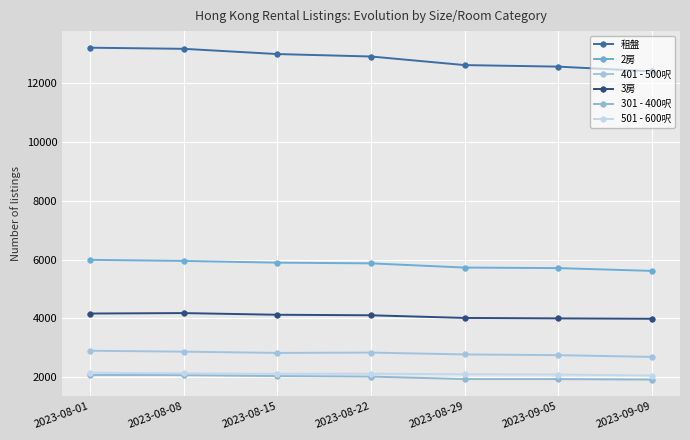

What is the maximum value shown in the chart?

13200